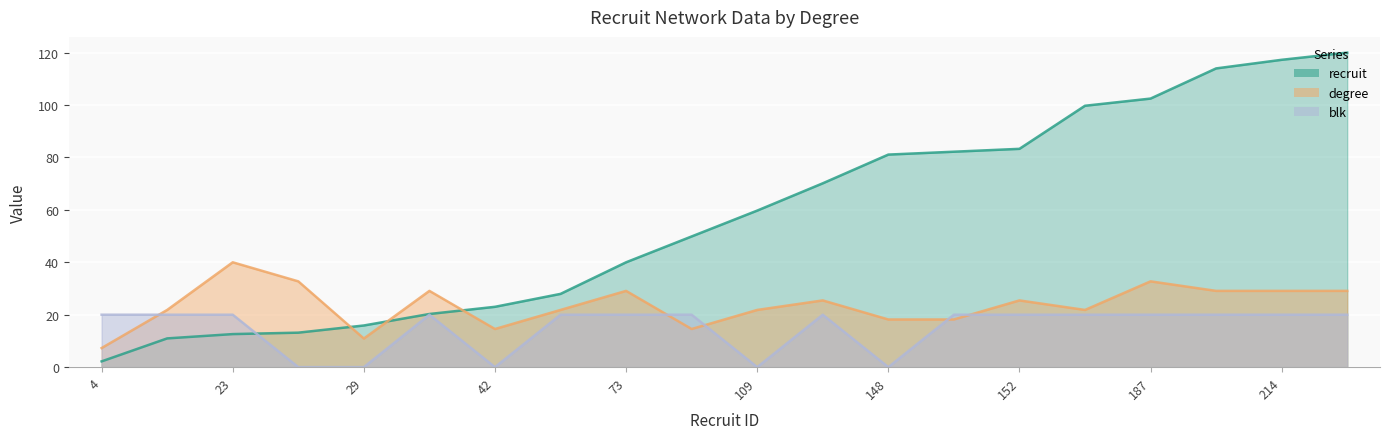

What is the maximum value for degree?

40.0